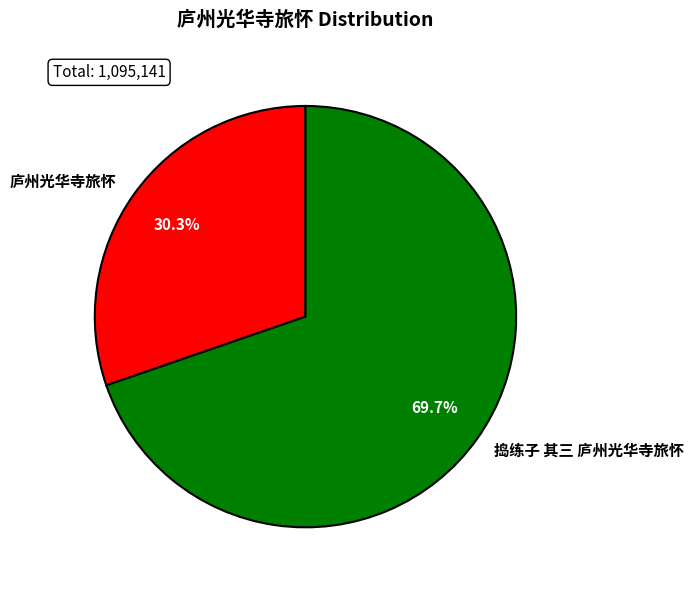

What percentage is NOT represented by 庐州光华寺旅怀?

69.7%